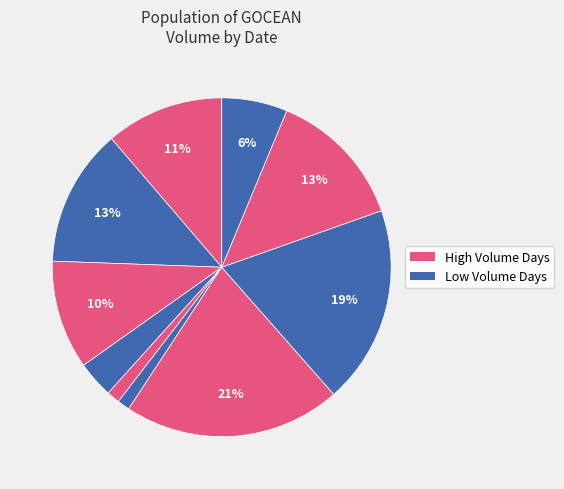

Count the number of slices in the pie.

10